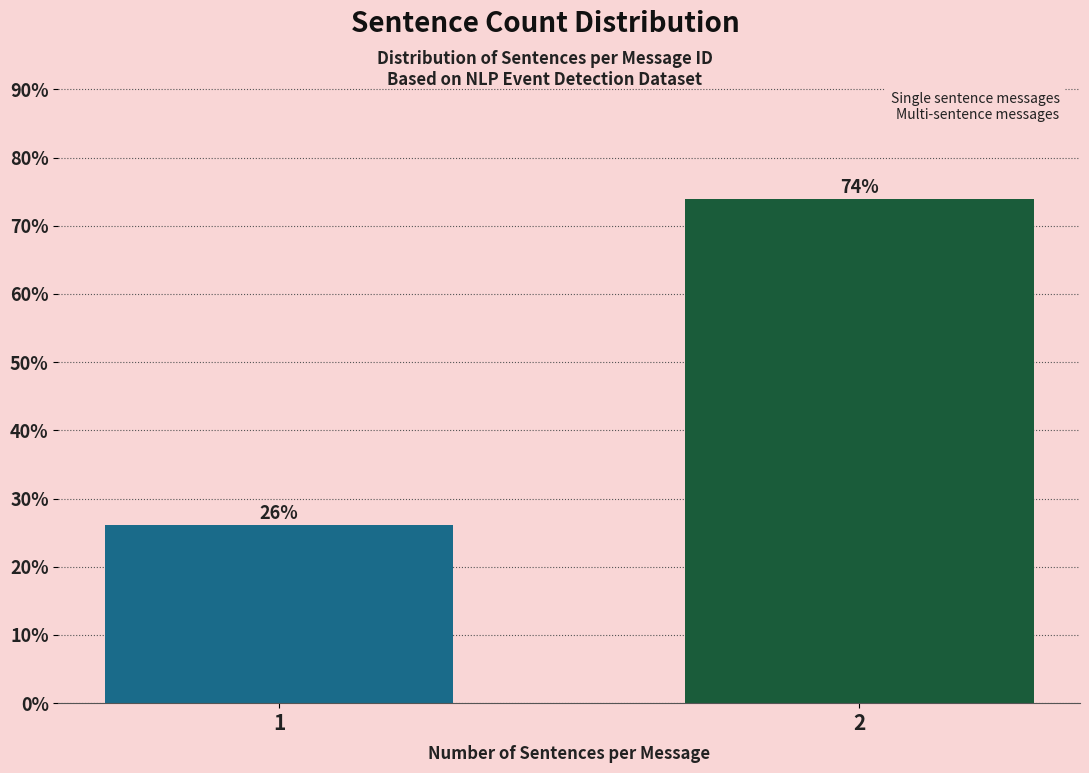

What is the ratio of the value at 2 to the value at 1?

2.8